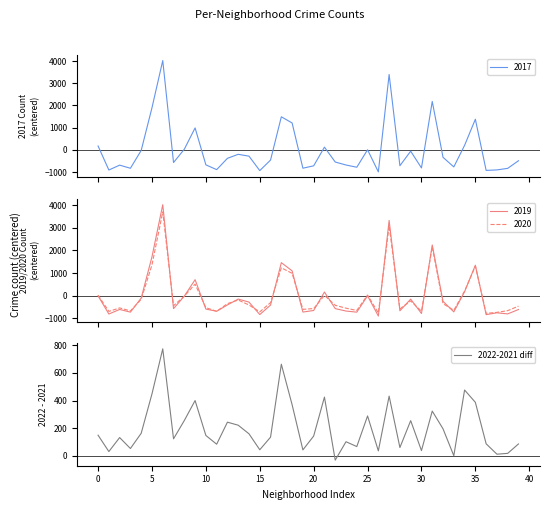

What is the label of the 3rd point from the right?

37